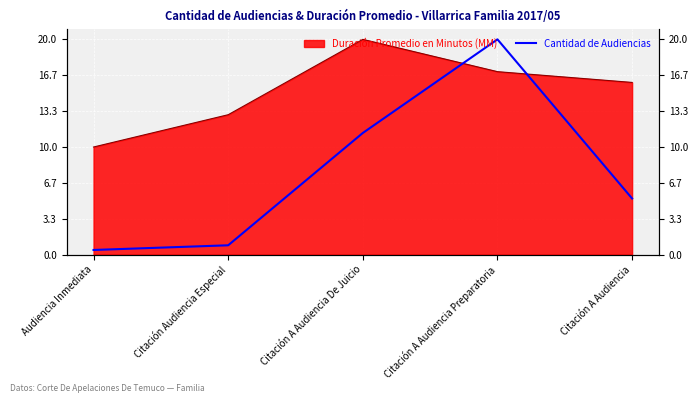

How many data points does each series have?

5